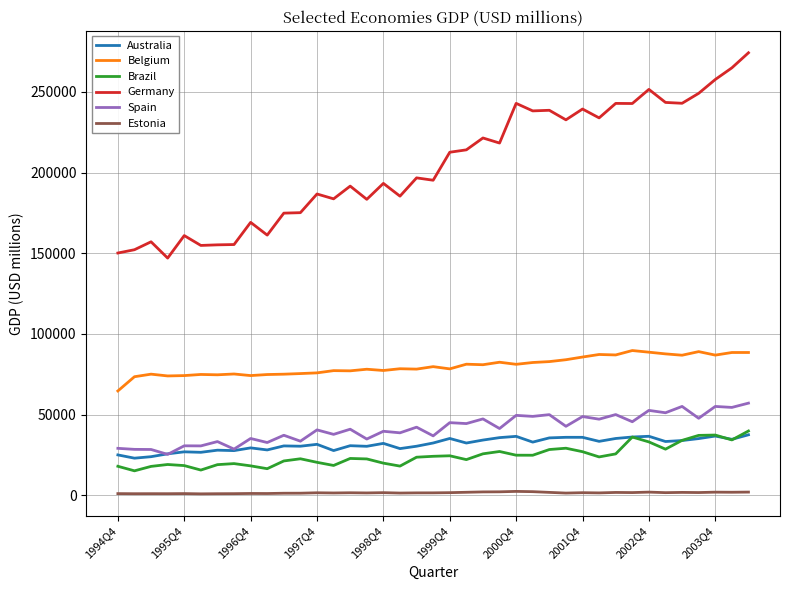

What is the greatest value displayed?

274295.8